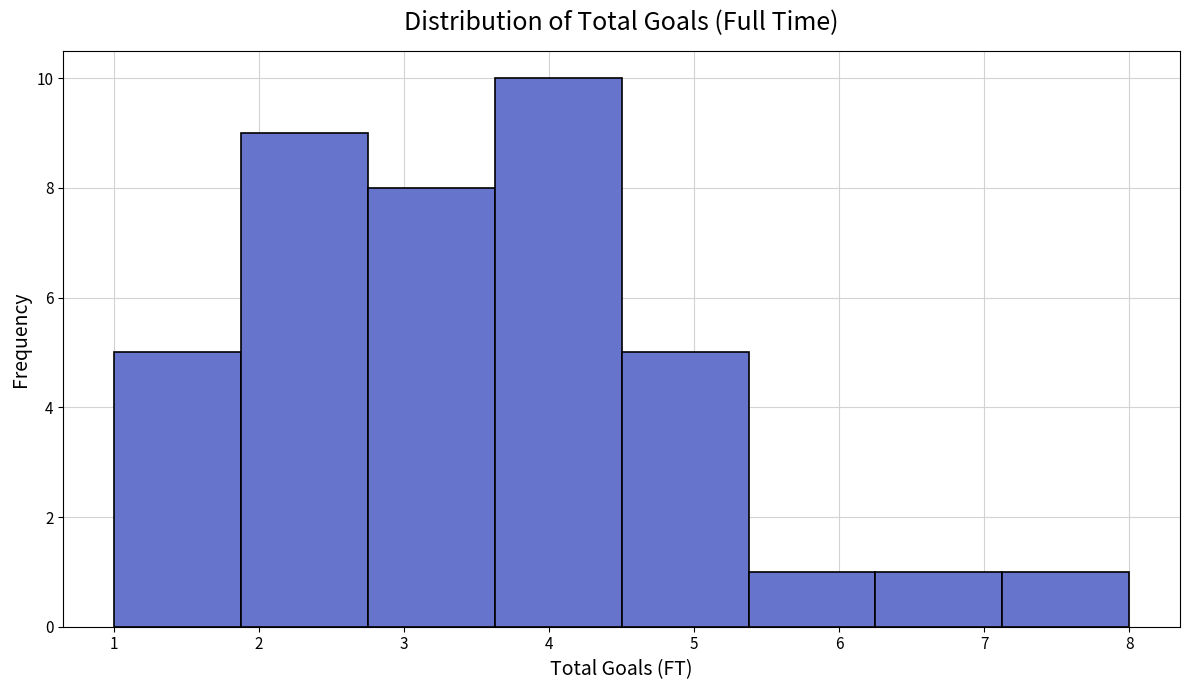

Over which range of the x-axis is the bar tallest?

3.6 to 4.5